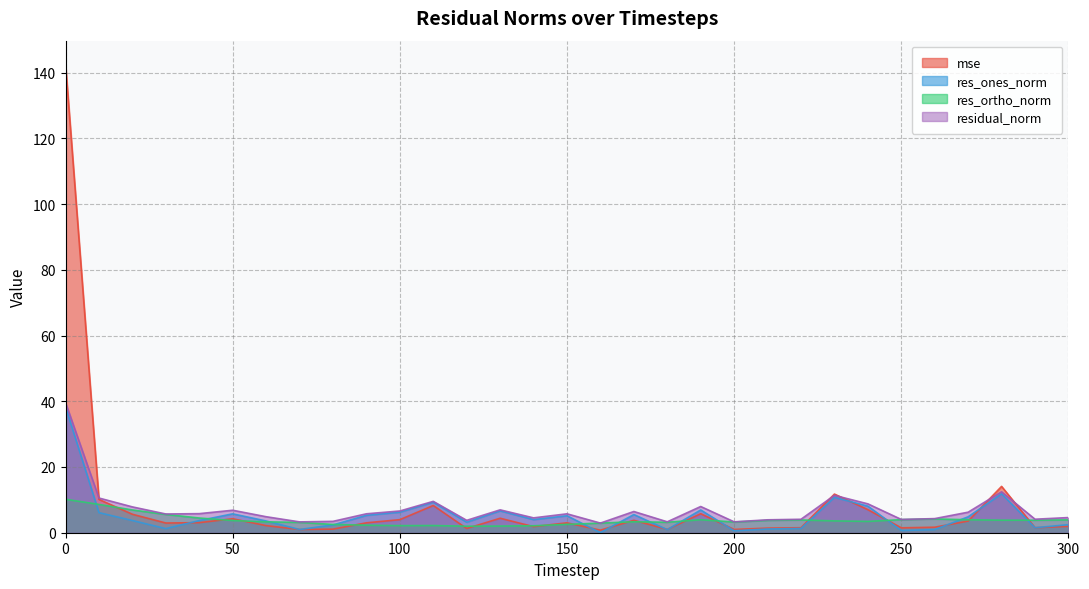

True or false: res_ones_norm and residual_norm cross at least once.

False